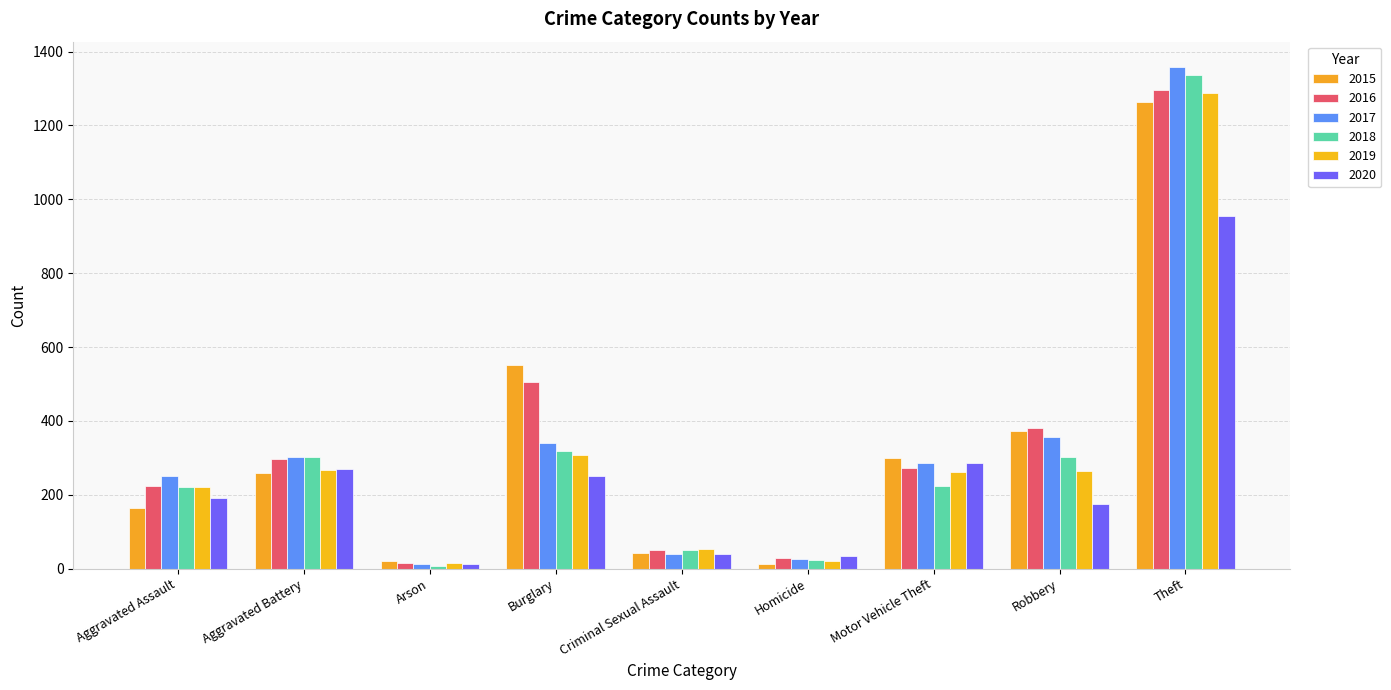

List the series in order of their peak value, lowest first.

2020, 2015, 2019, 2016, 2018, 2017